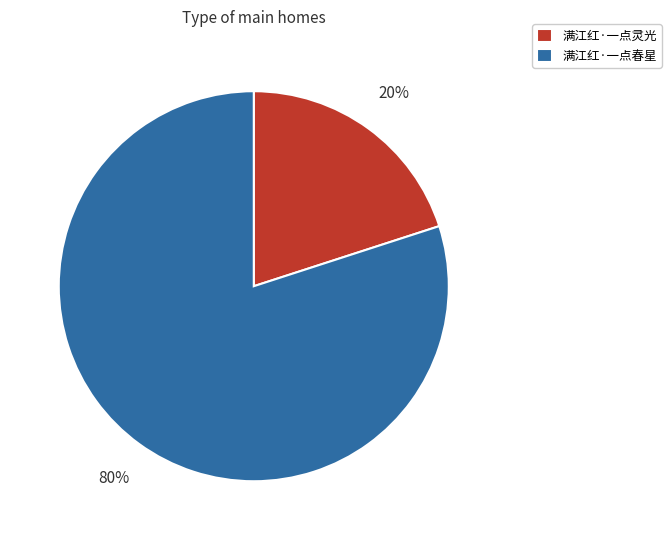

Combined, do 满江红·一点灵光 and 满江红·一点春星 account for over 50%?

Yes